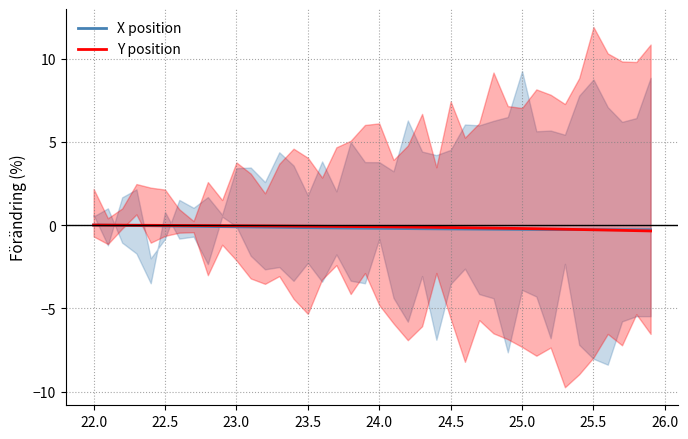

True or false: Y position and X position intersect in this chart.

True